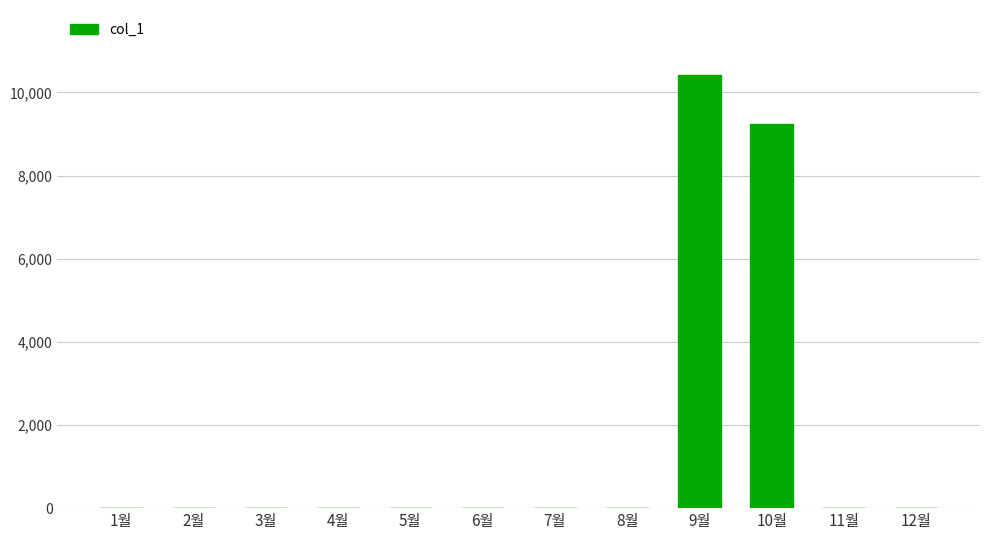

At which category does the chart reach its peak across all series?

9월